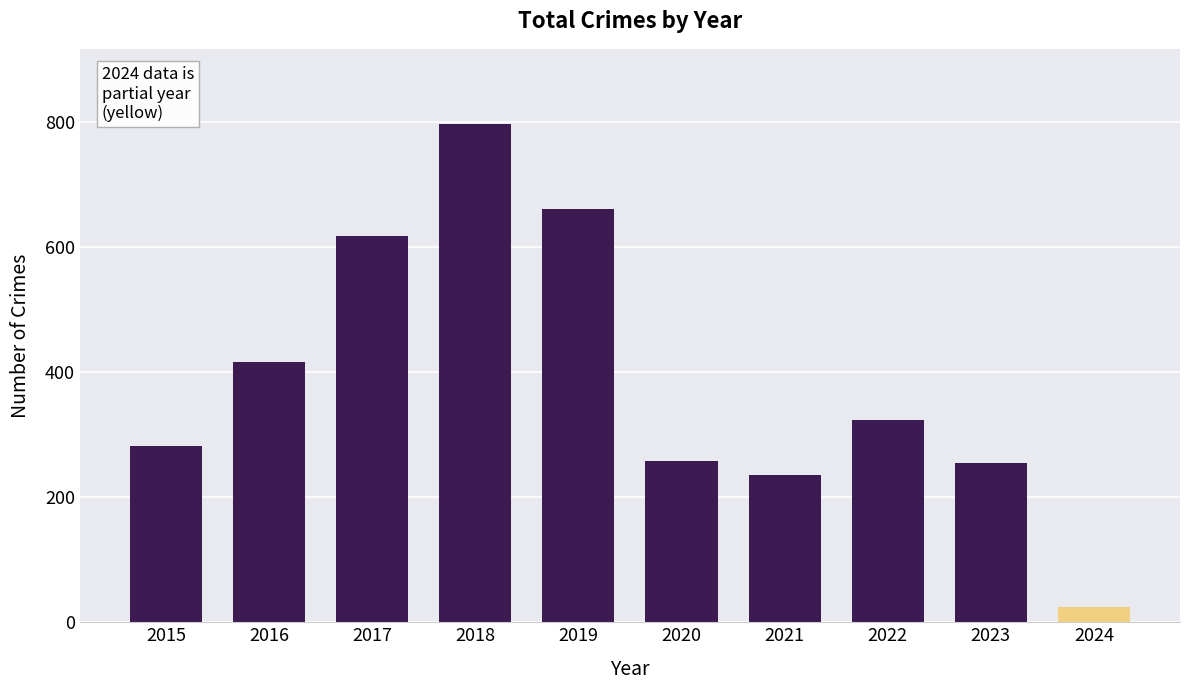

Read the value at 2019, to the nearest 100.

700